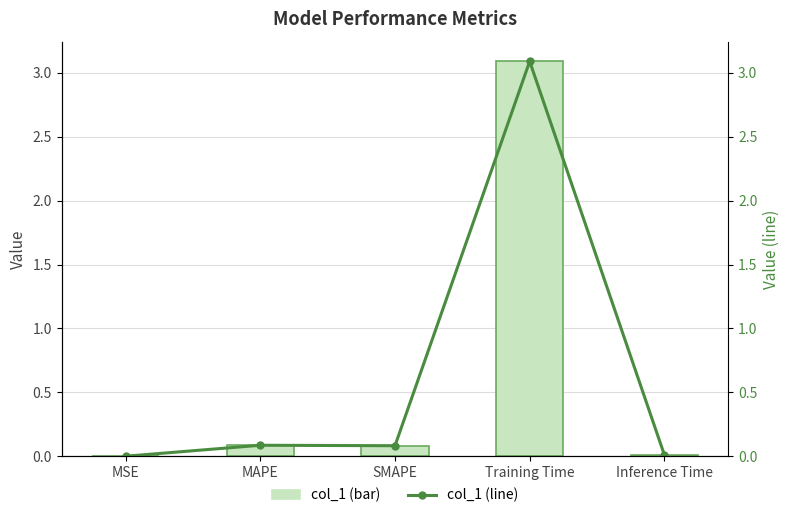

Between MAPE and Training Time, which series saw the biggest shift?

col_1